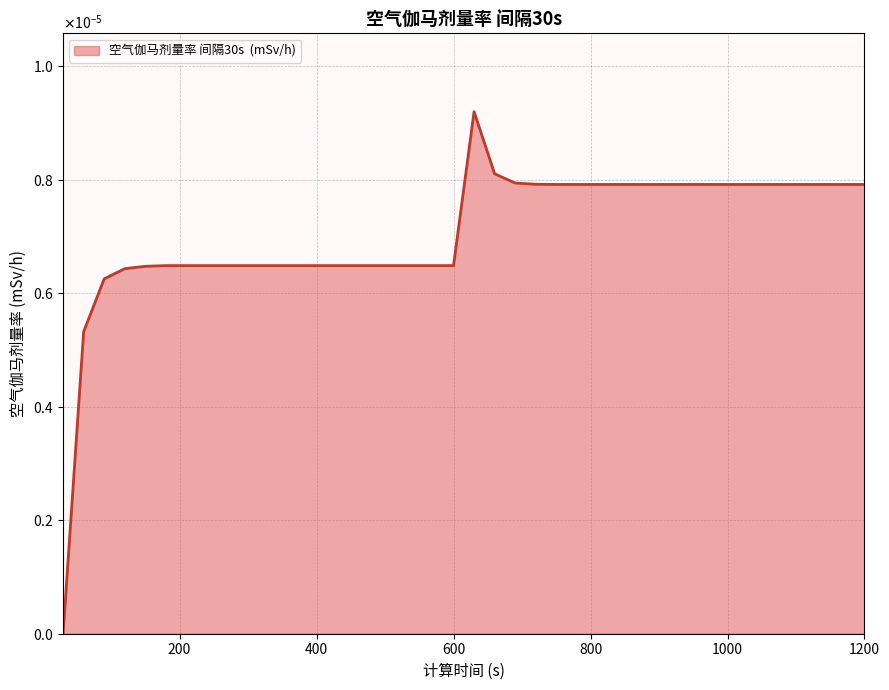

Is this an area chart (filled region under the line)?

Yes